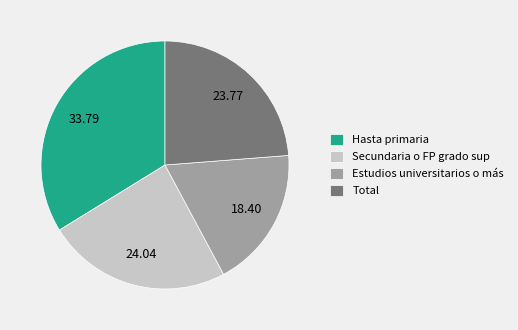

Combined, do Estudios universitarios o más and Total account for over 50%?

No